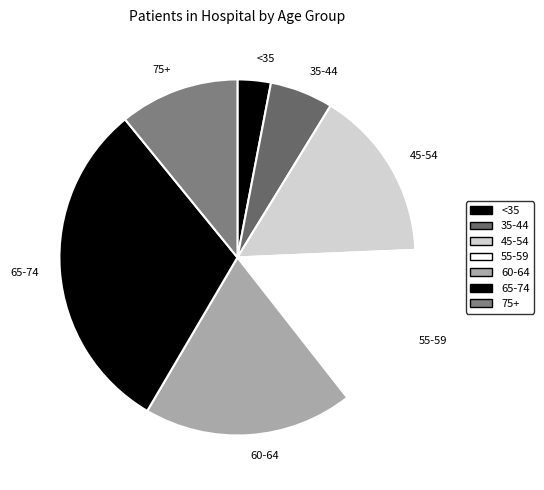

Which slice is the smallest?

<35